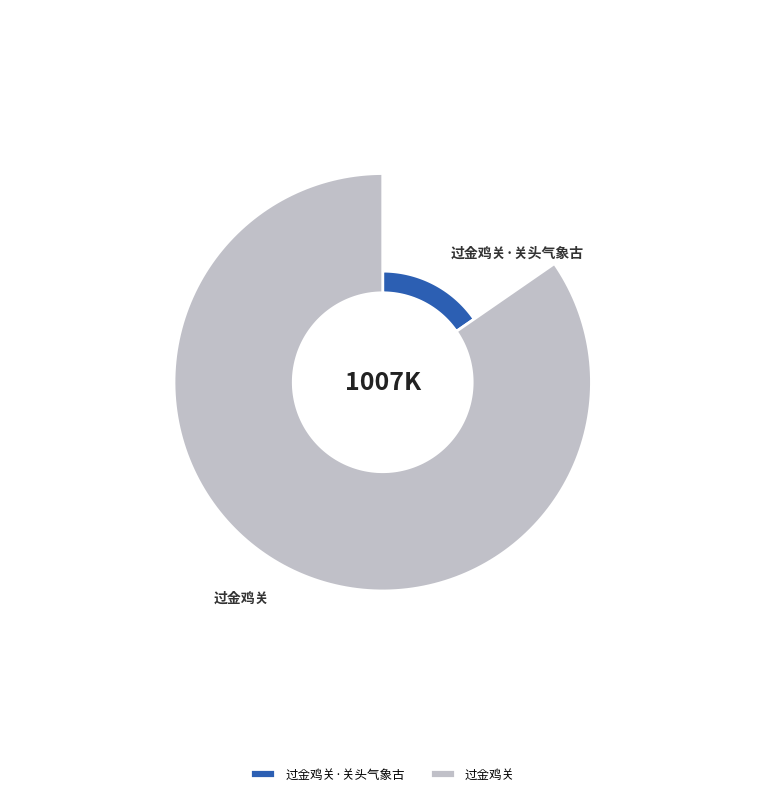

Which has a higher value, 过金鸡关·关头气象古 or 过金鸡关?

过金鸡关